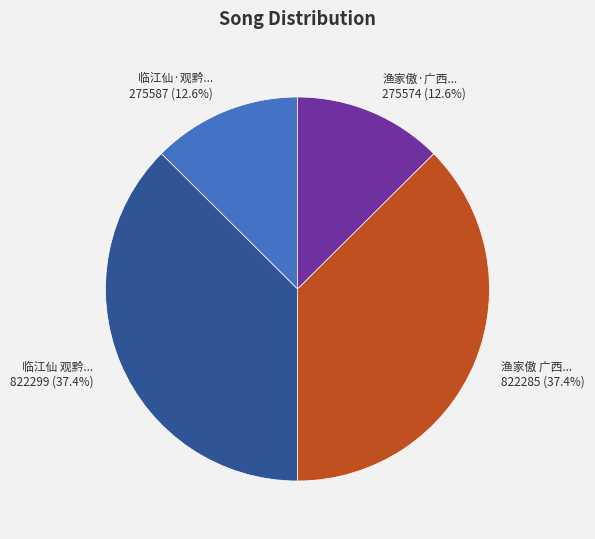

Is there a majority slice in this chart?

No